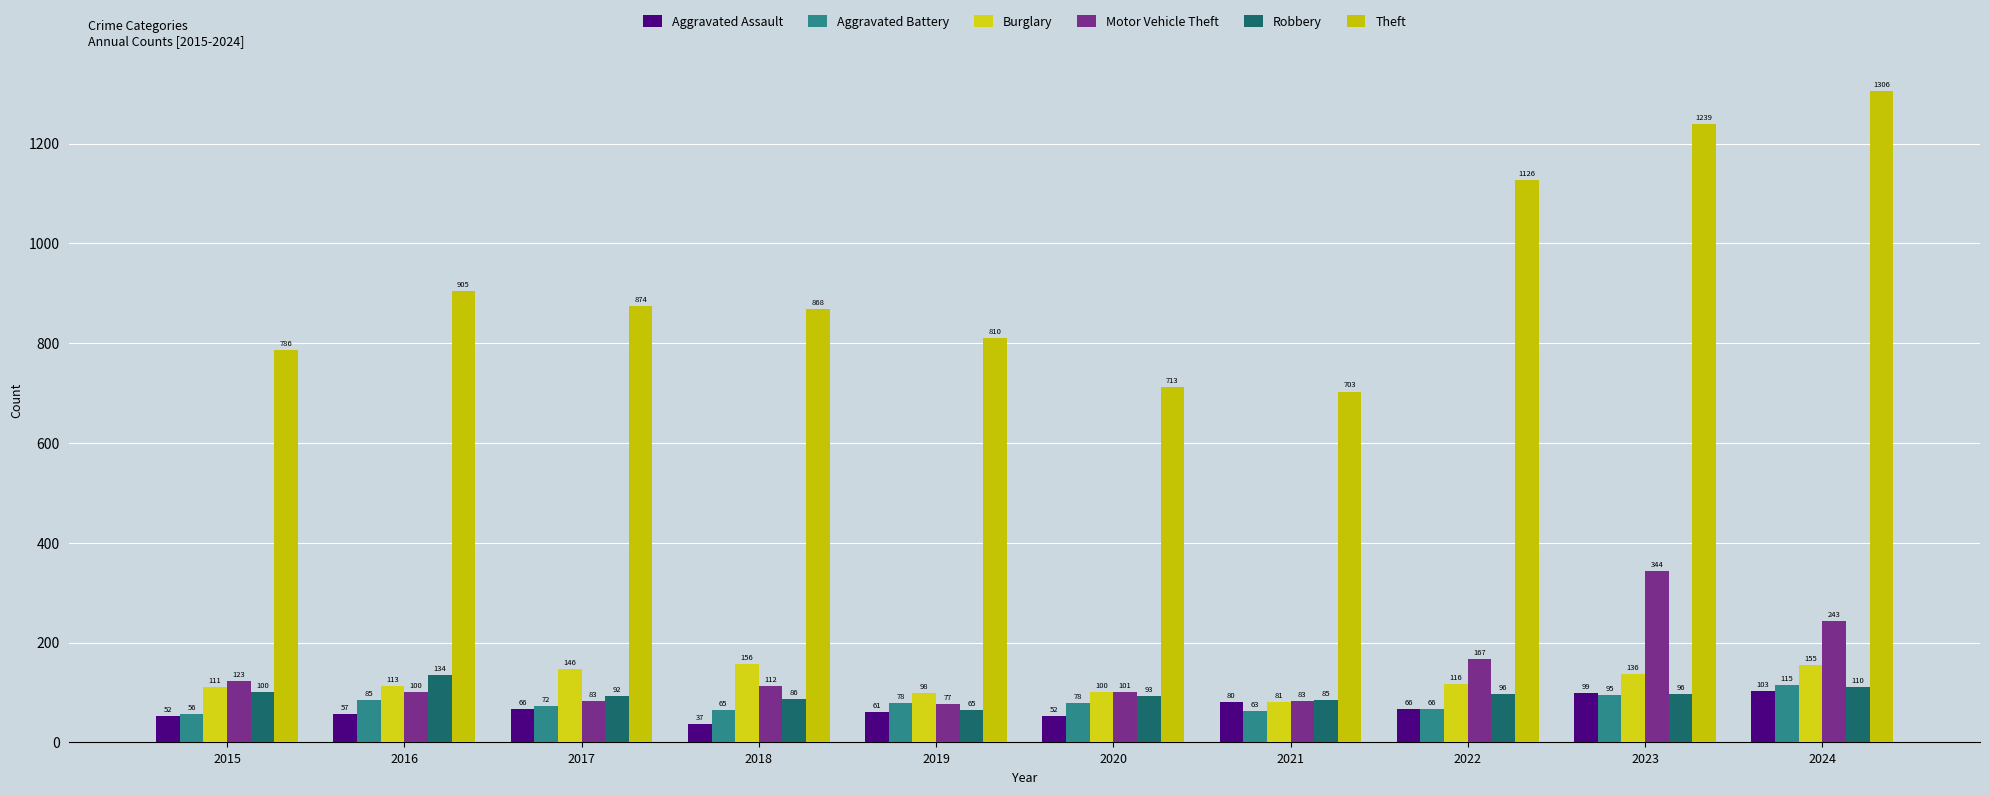

At which label does Aggravated Assault first exceed 66?

2021